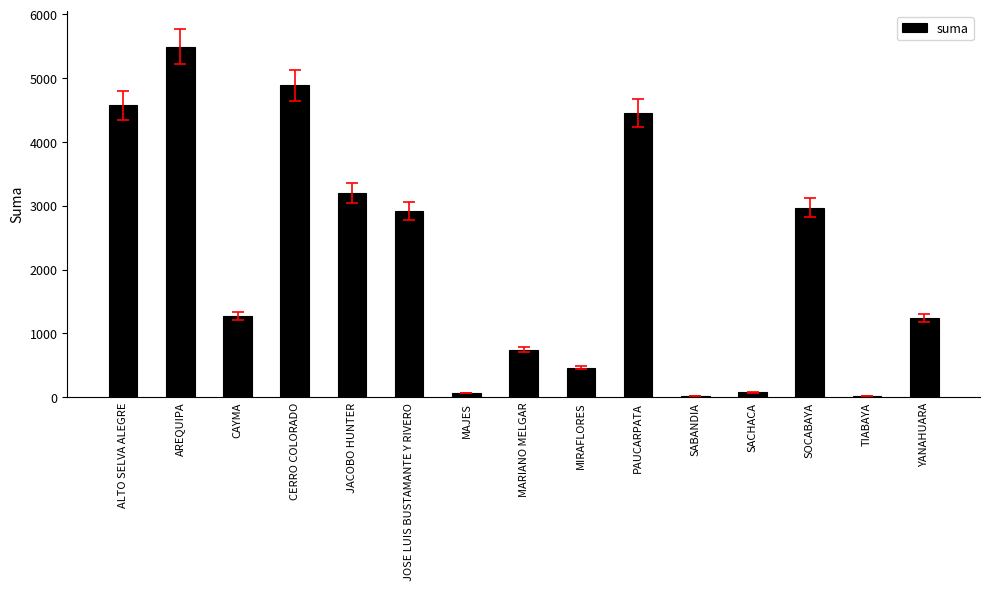

Which label corresponds to the largest value in the chart?

AREQUIPA